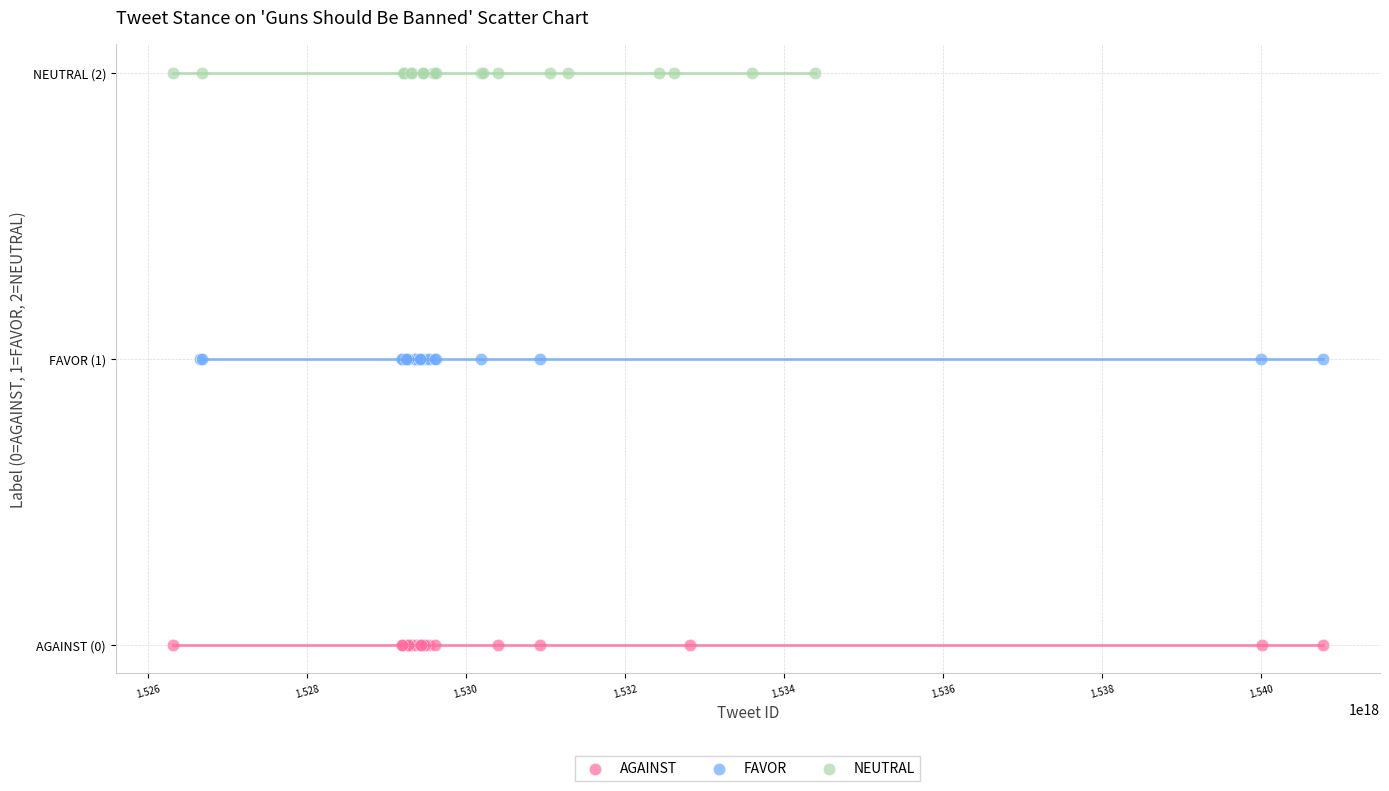

What are all the series names shown in the legend?

AGAINST, FAVOR, NEUTRAL